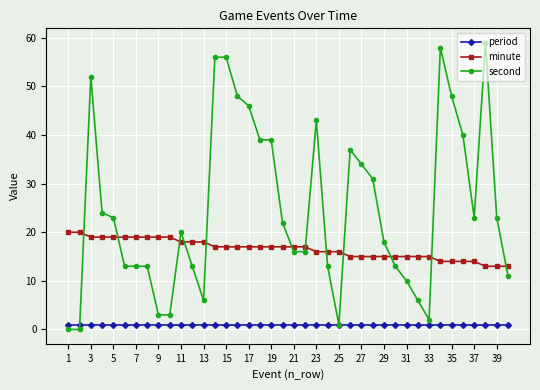

List the series in order of their overall mean, highest first.

second, minute, period